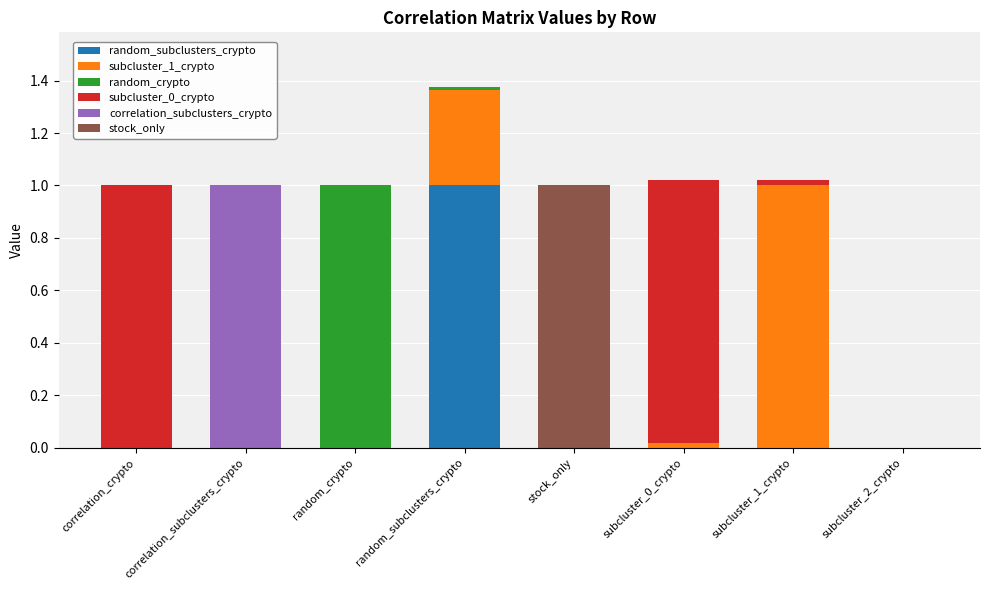

Between random_subclusters_crypto and subcluster_2_crypto, which series saw the biggest shift?

random_subclusters_crypto